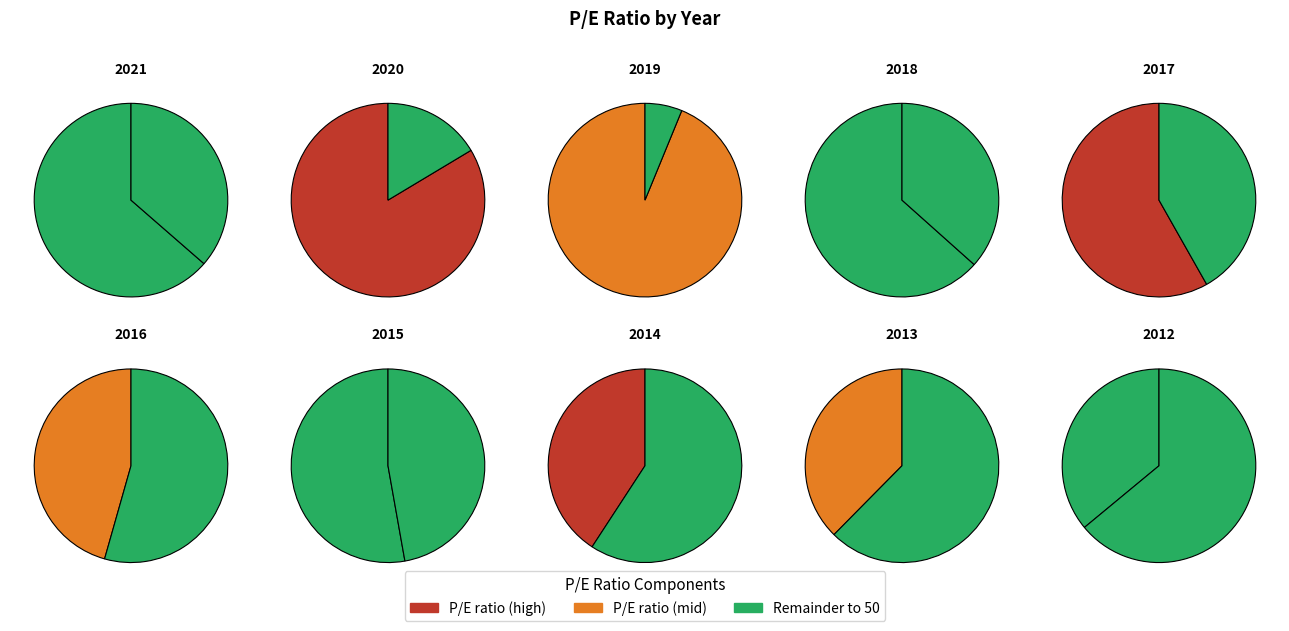

Which category has the smallest portion of the pie?

2012